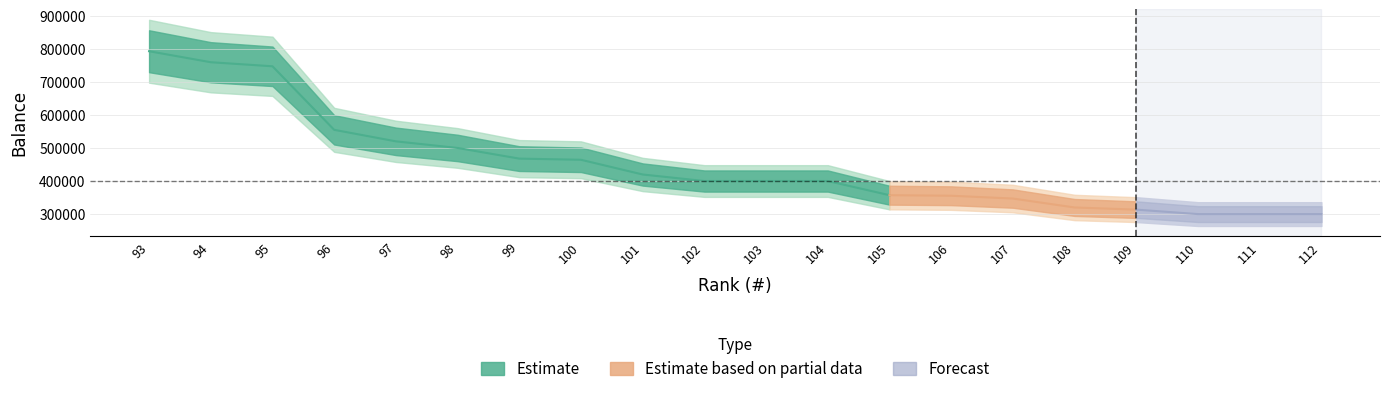

Approximately how many times larger is the value at 96 compared to 103?

1.4